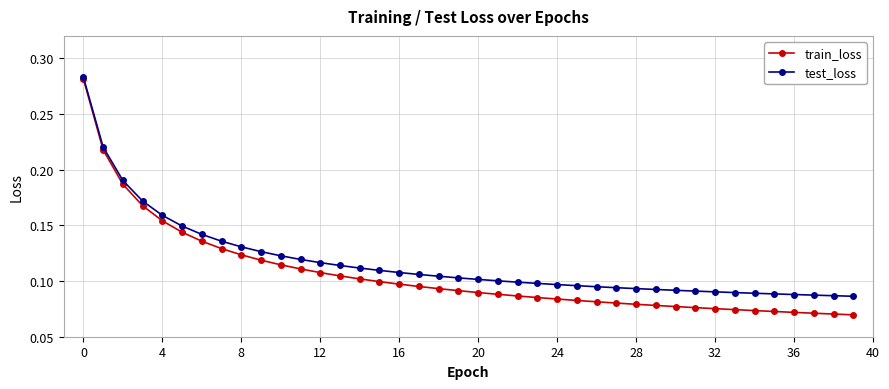

List the series in order of their overall mean, highest first.

test_loss, train_loss